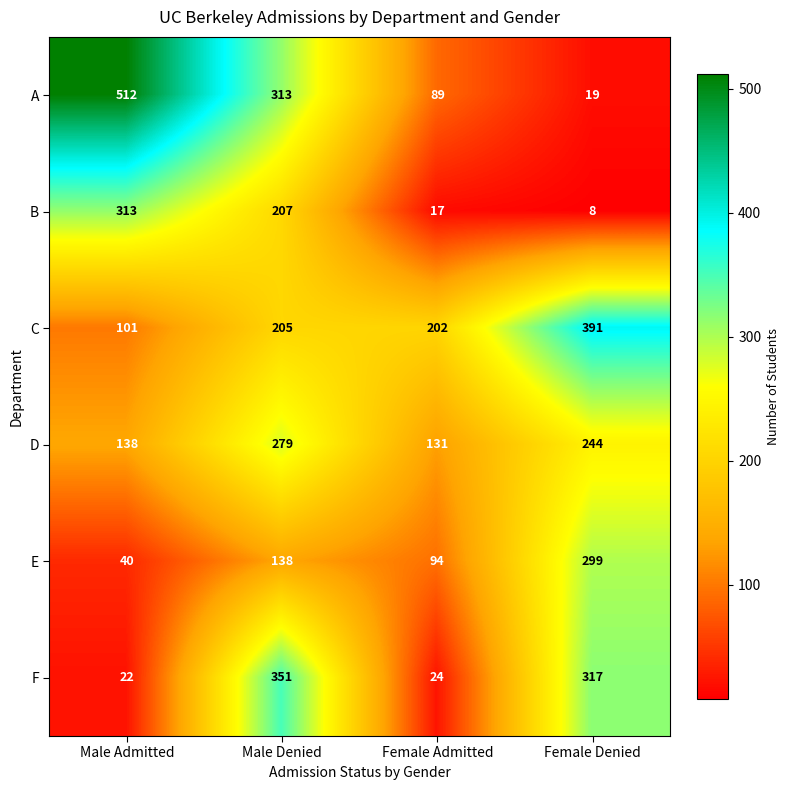

At which label does B reach its peak?

Male Admitted